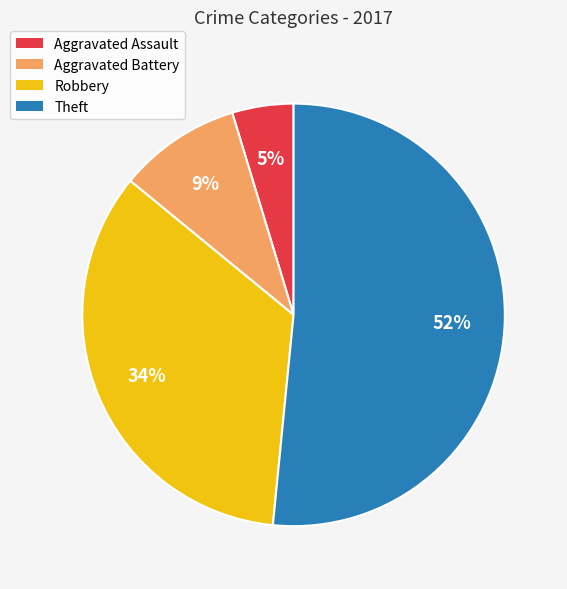

Between Aggravated Assault and Aggravated Battery, which is larger?

Aggravated Battery